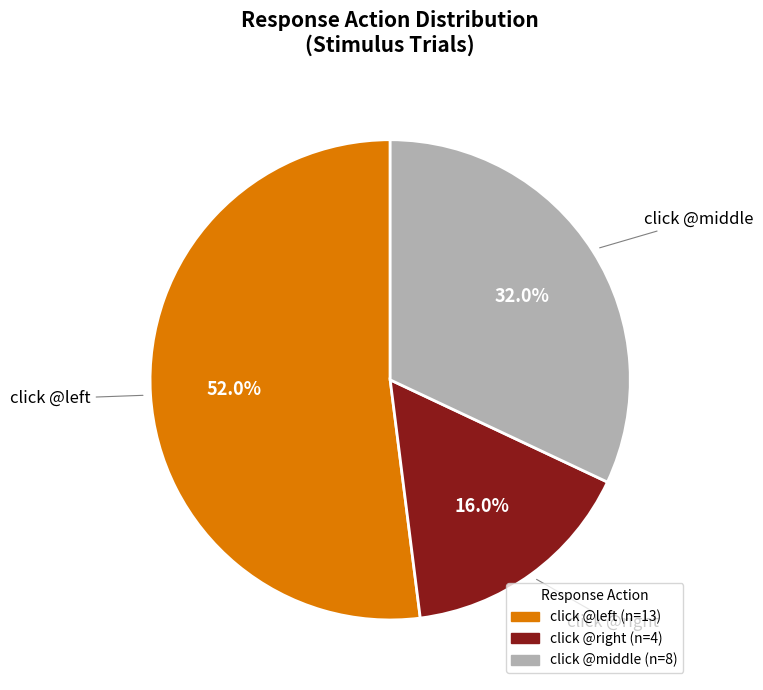

Is there a majority slice in this chart?

Yes